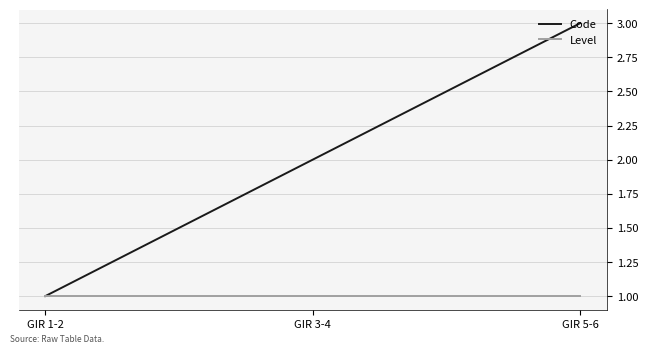

What are all the series names shown in the legend?

Code, Level